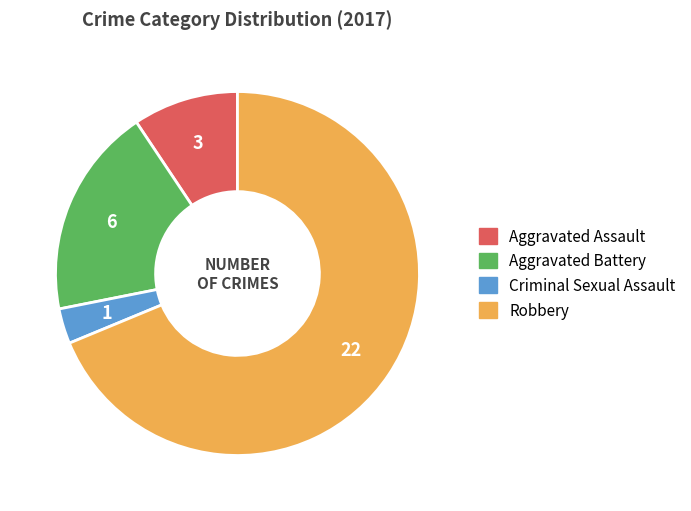

Do Robbery and Aggravated Battery together represent more than half of the pie?

Yes